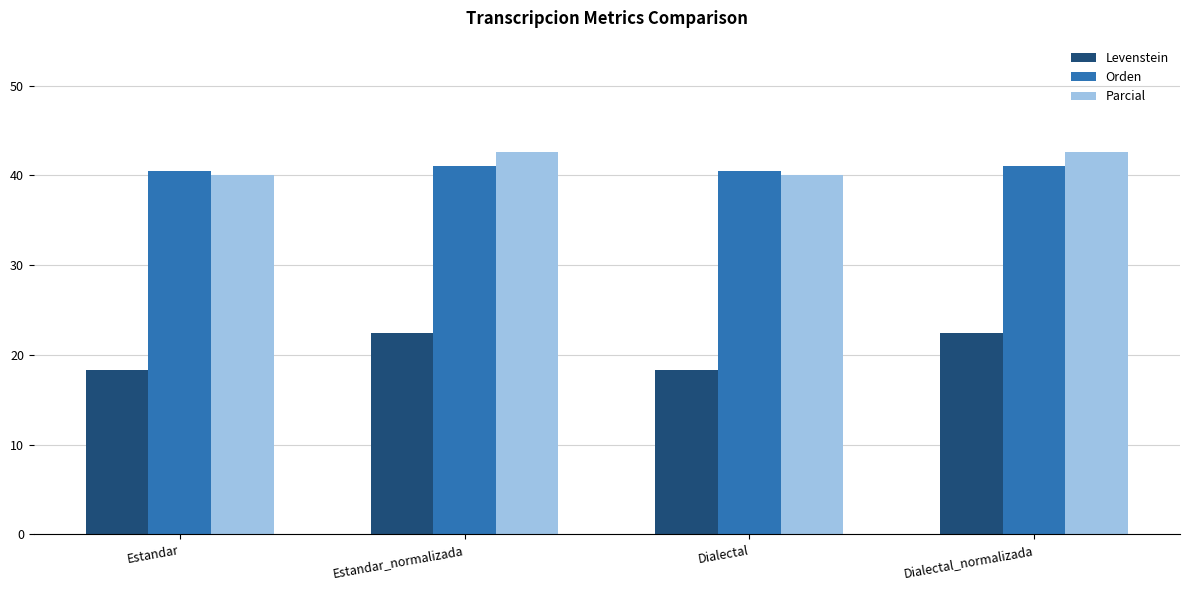

Reading right to left, what are all the values shown in this chart?

Levenstein: 22.4	18.3	22.4	18.3
Orden: 41.0	40.5	41.0	40.5
Parcial: 42.6	40.0	42.6	40.0